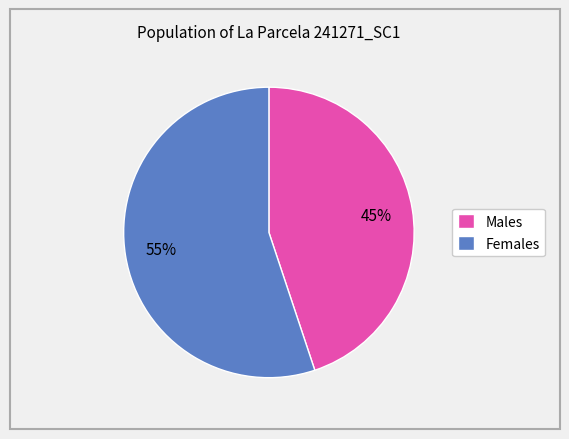

Between Males and Females, which is larger?

Females